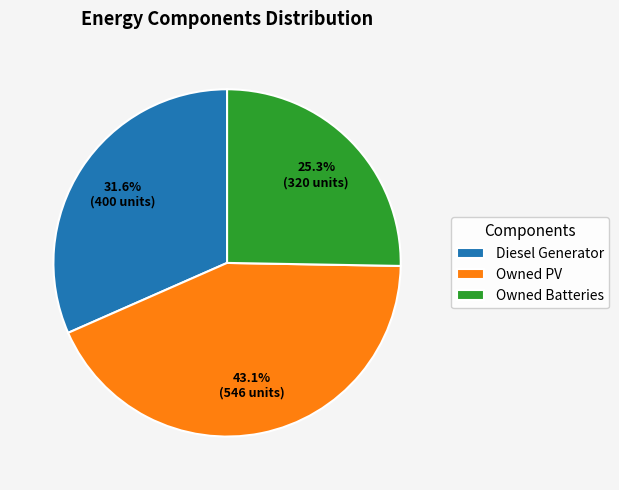

Combined, do Owned Batteries and Diesel Generator account for over 50%?

Yes